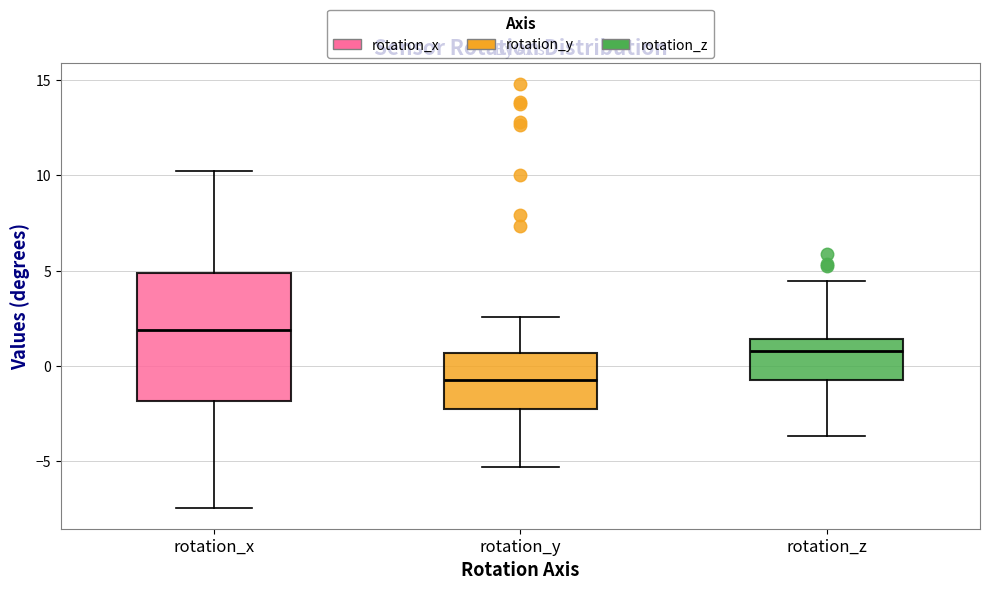

Which box has the lowest median line?

rotation_y